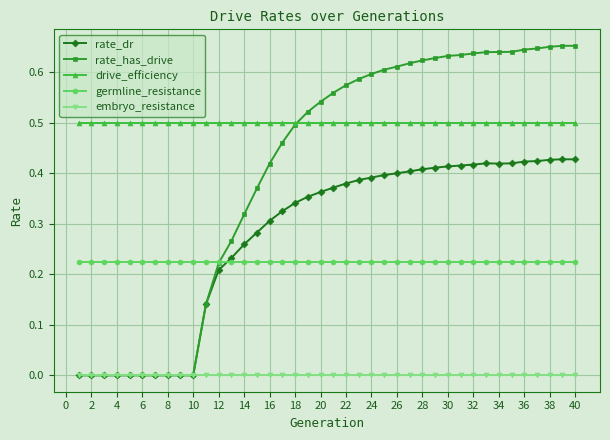

List the series in order of their peak value, highest first.

rate_has_drive, drive_efficiency, rate_dr, germline_resistance, embryo_resistance